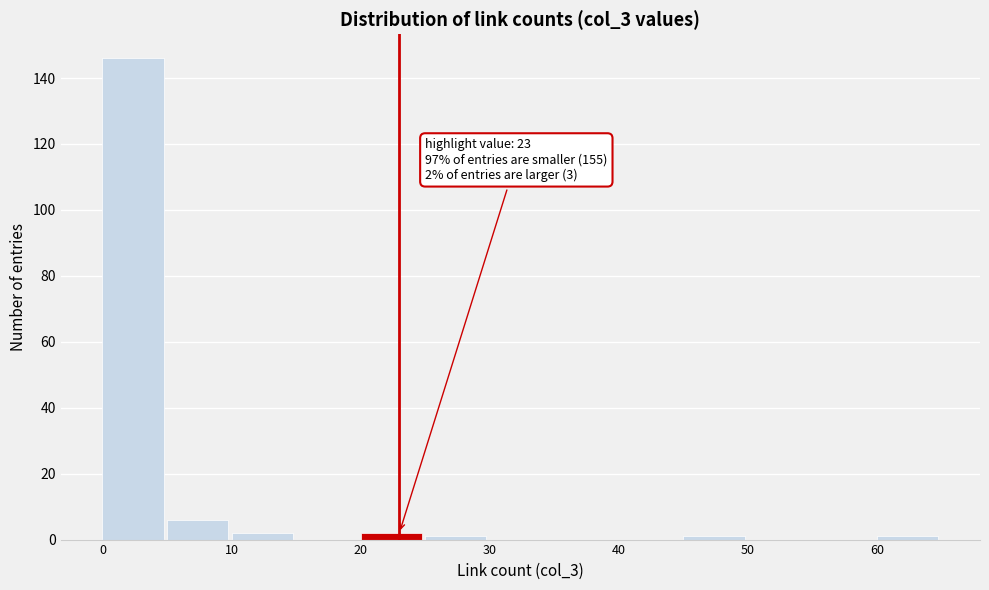

Over which range of the x-axis is the bar tallest?

0 to 5